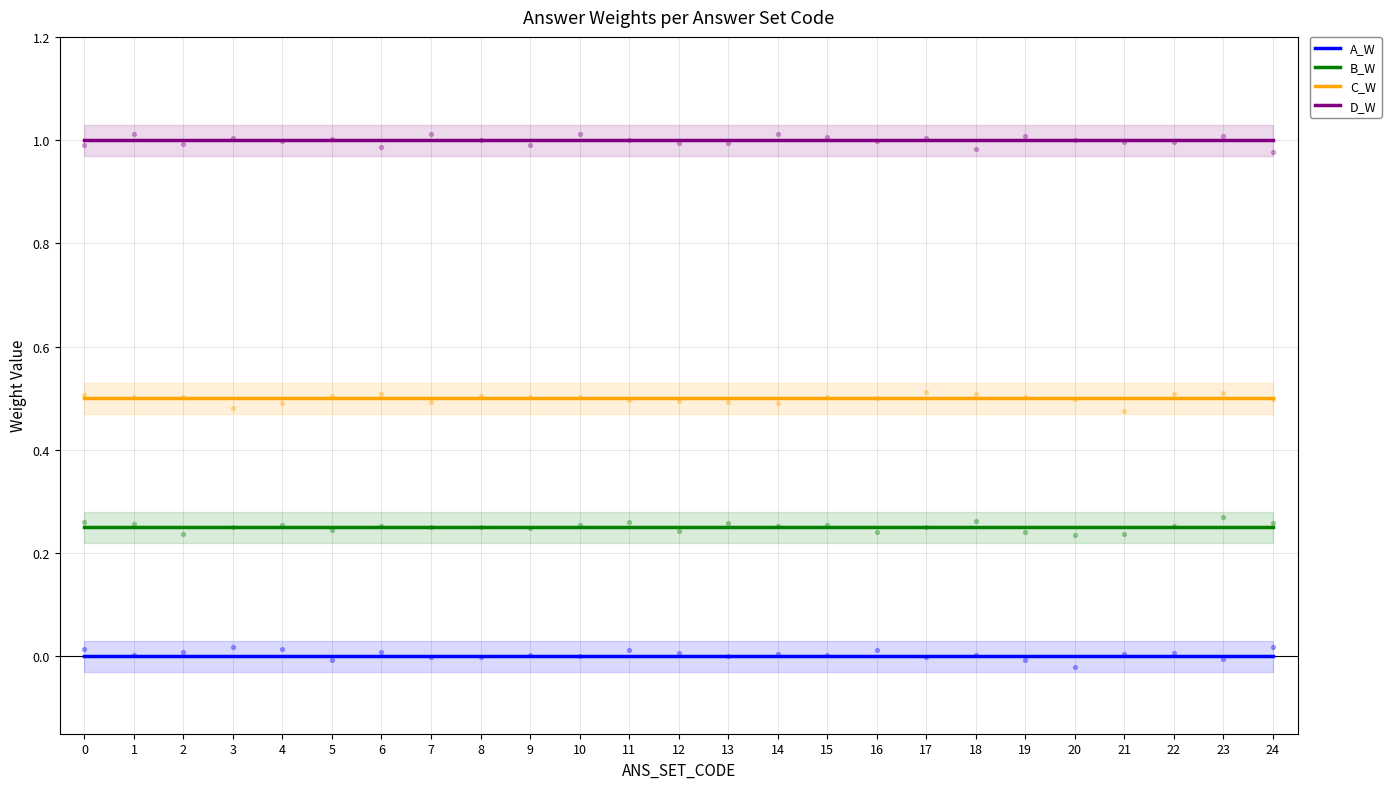

At how many categories does at least one series exceed 0?

25